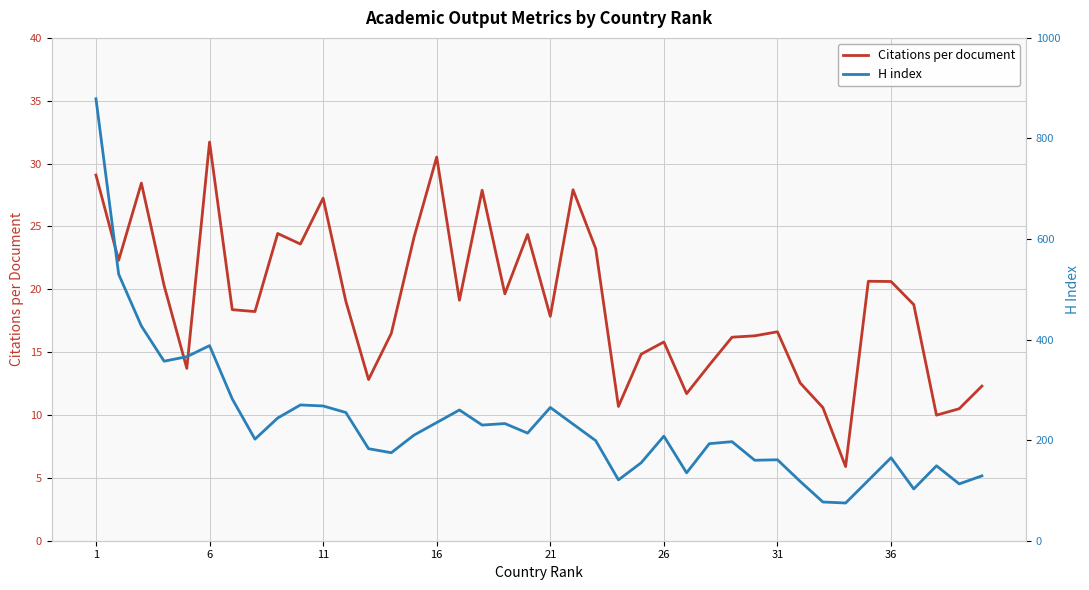

The Citations per document series shows 20.6 at 36. True or false?

True